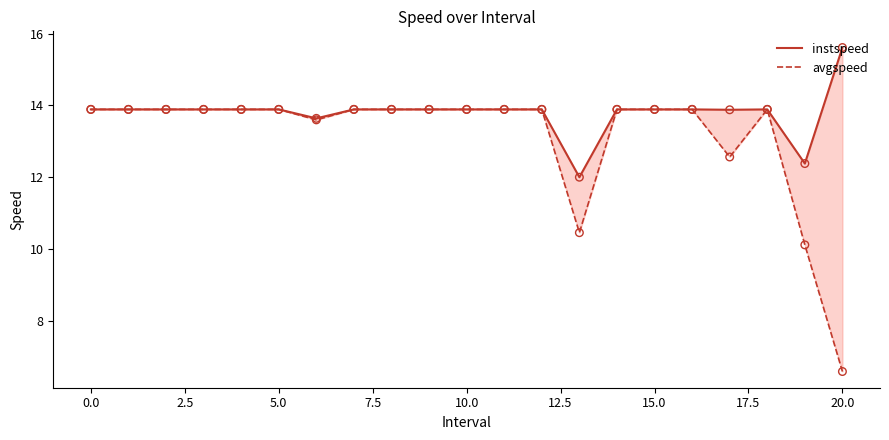

At how many categories does at least one series exceed 11?

21